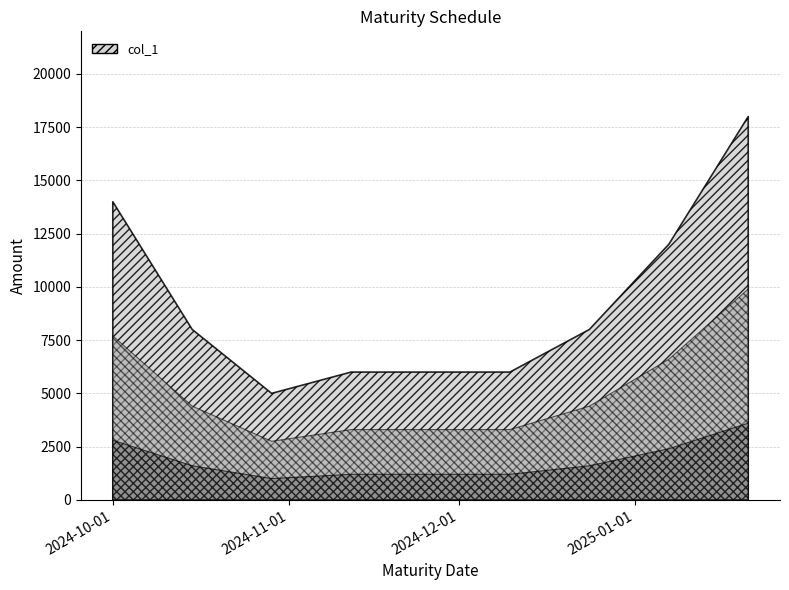

At which label does the data first exceed 8000?

2024-10-01